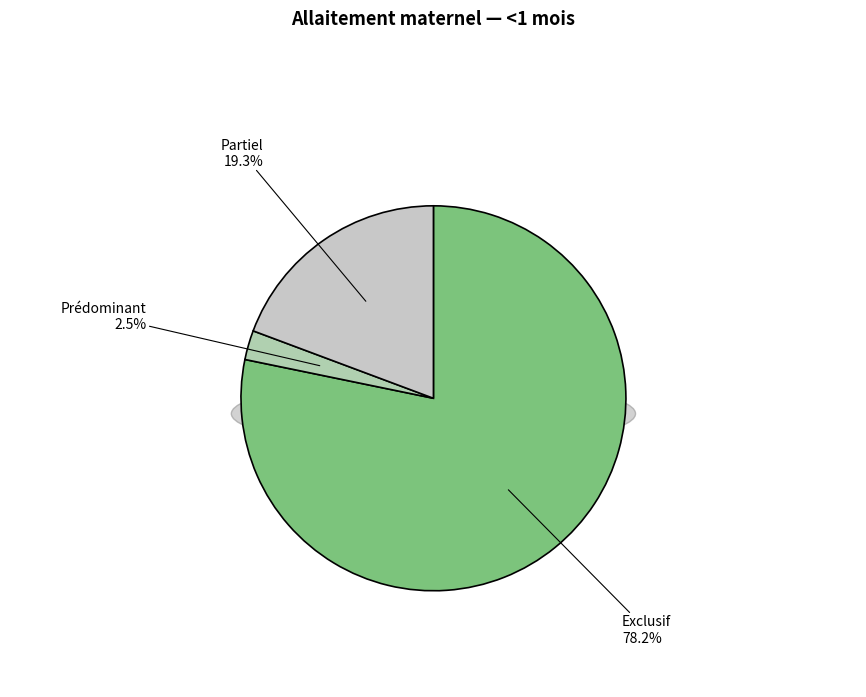

Is it true that Partiel is 19% of the pie?

True